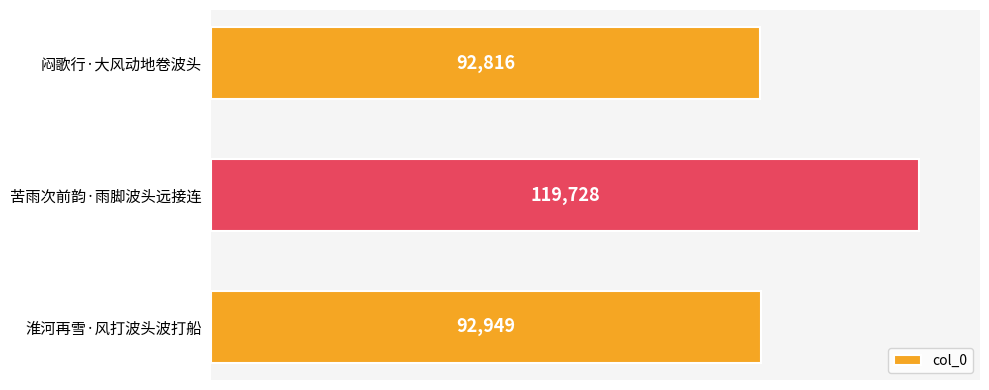

How many data points does each series have?

3